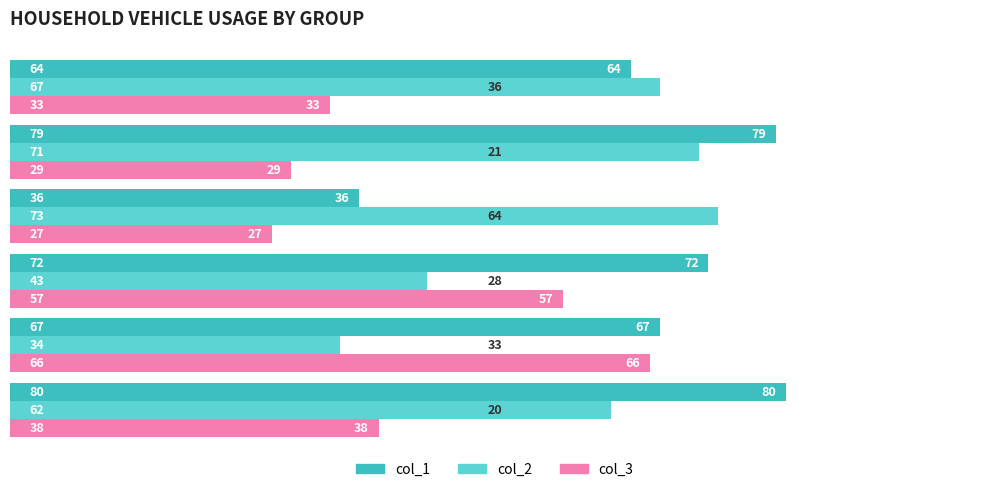

List the series in order of their overall mean, lowest first.

col_3, col_2, col_1